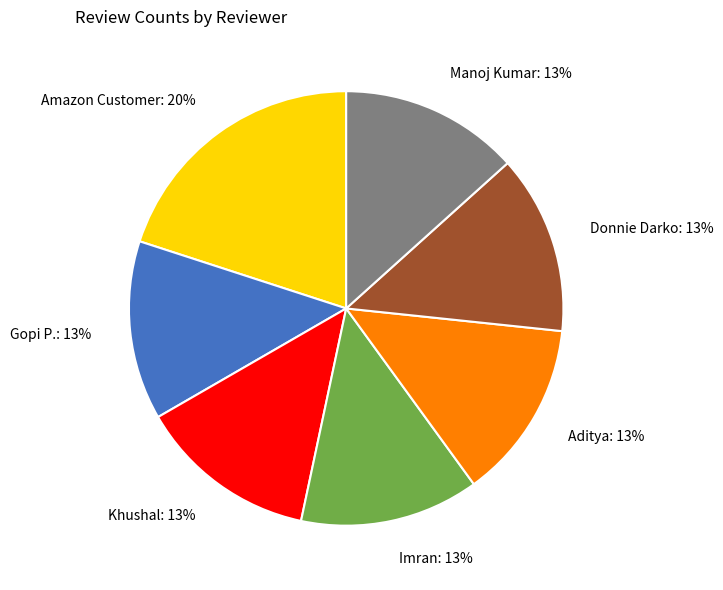

To the nearest percent, what is the average slice percentage?

14%